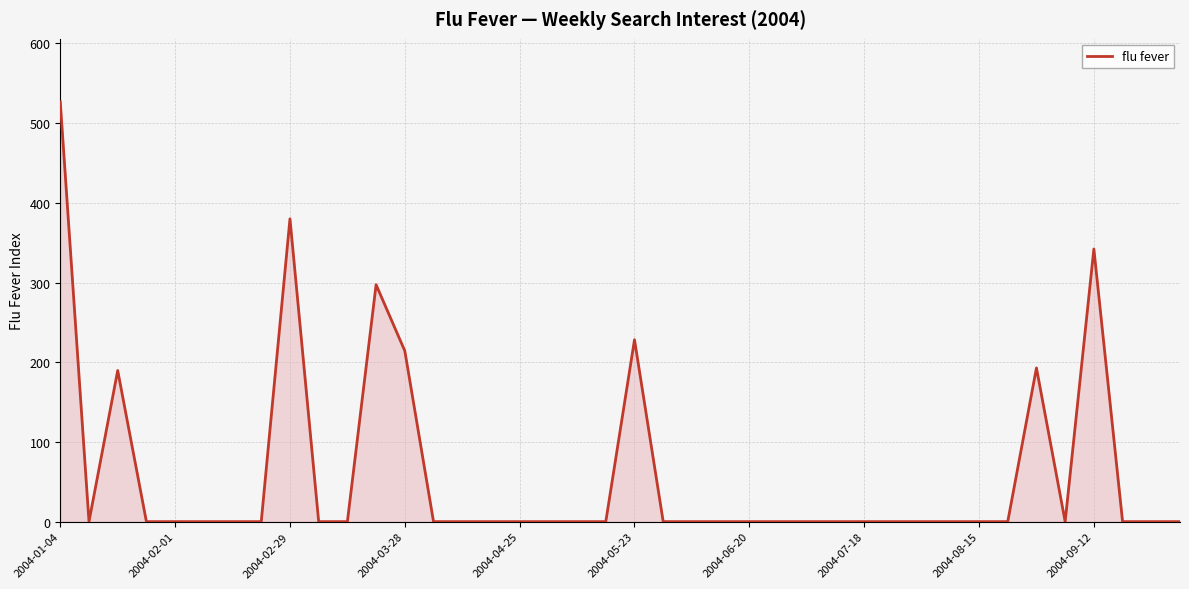

What is the difference between the maximum and minimum values?

526.7